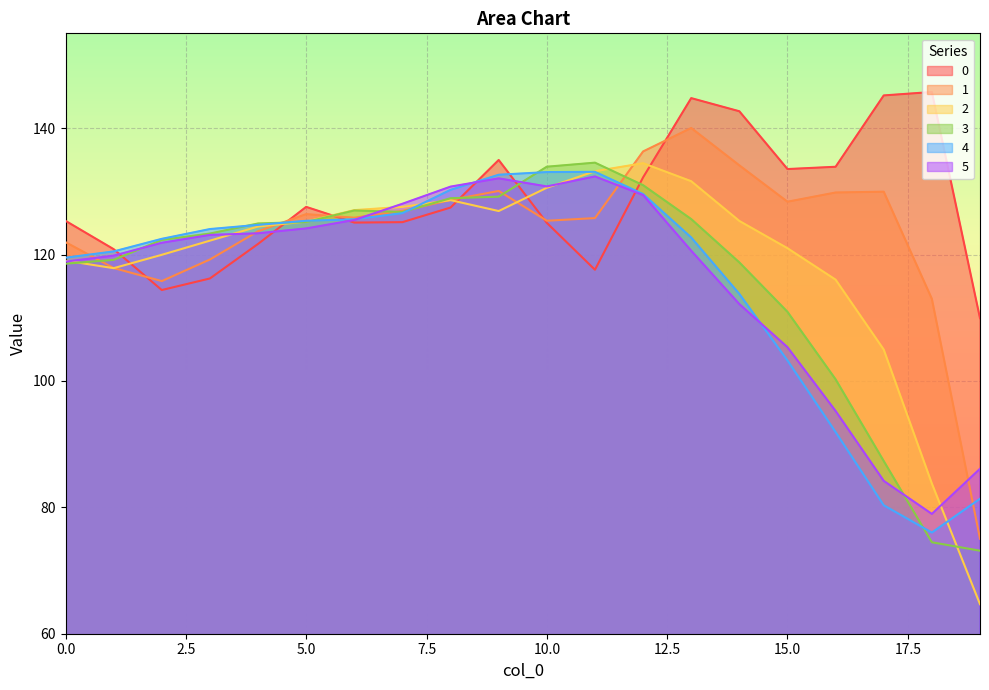

What is the greatest value displayed?

145.7